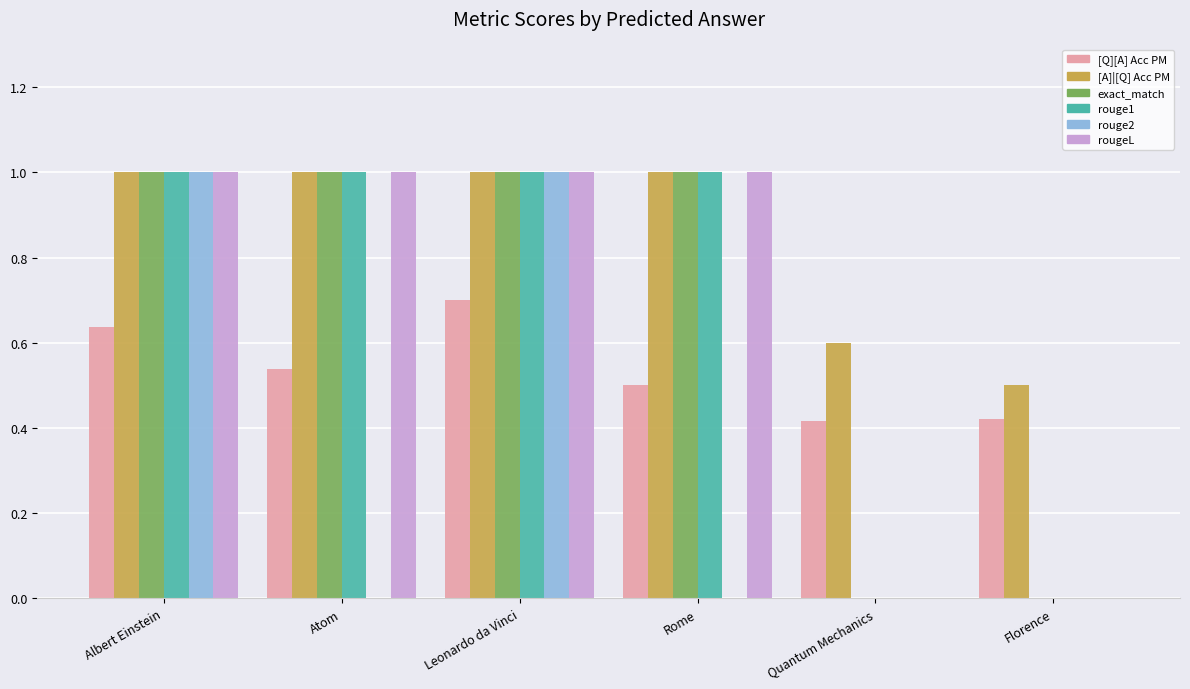

What is the highest value of the rouge1 series?

1.0